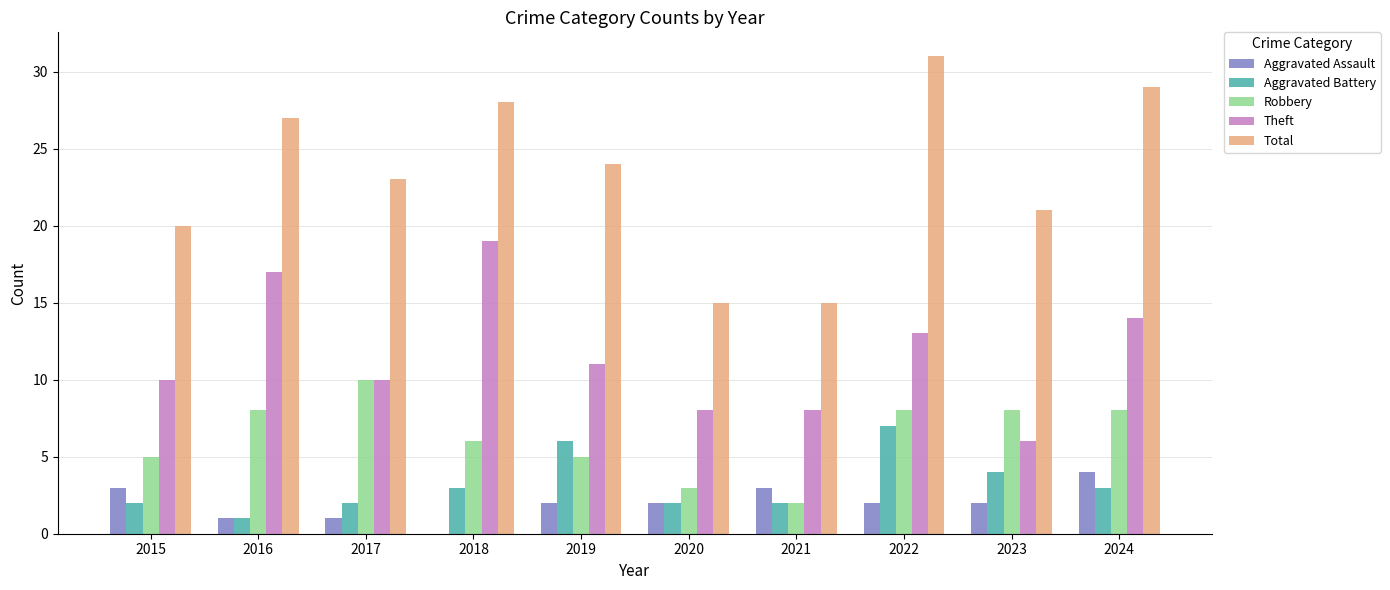

How many data points does each series have?

10